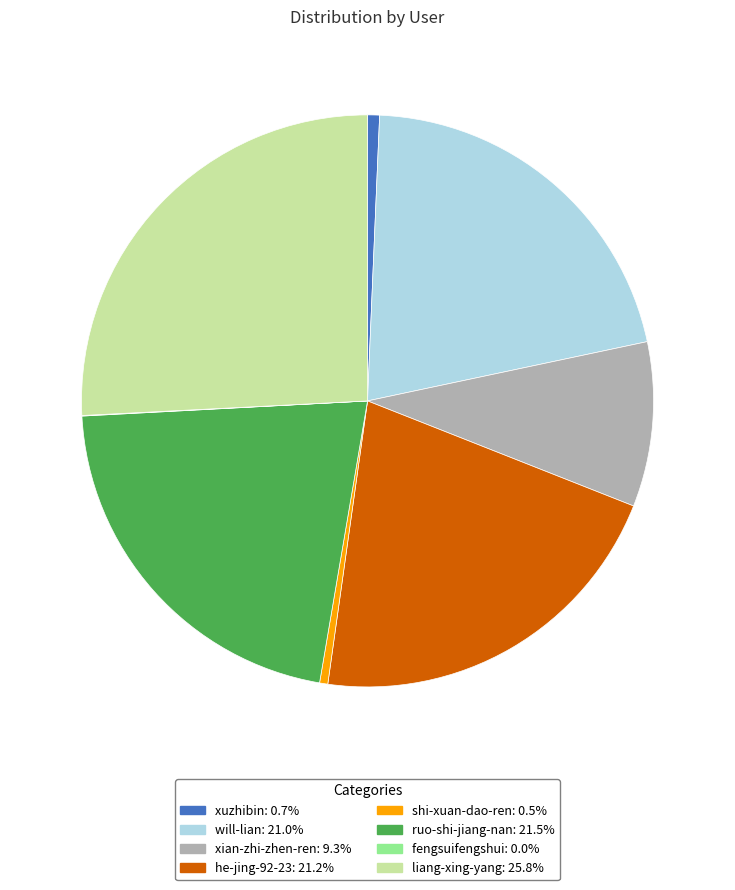

Which slice is the largest?

liang-xing-yang